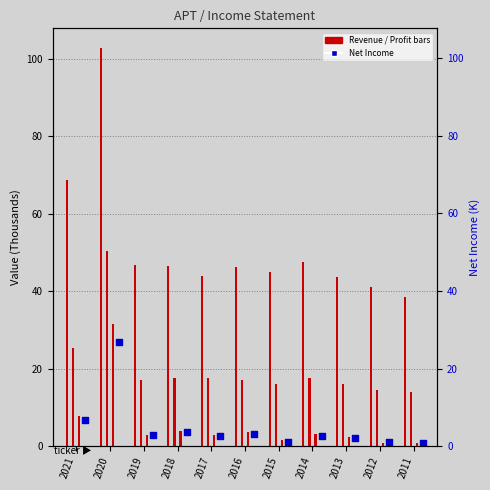

At which category is the sum across all series the highest?

2020